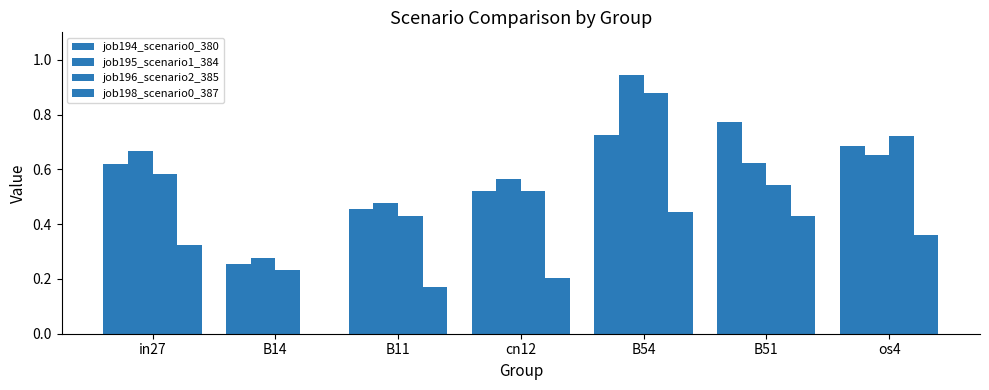

What is the difference between the maximum and second lowest values in the job194_scenario0_380 series?

0.3